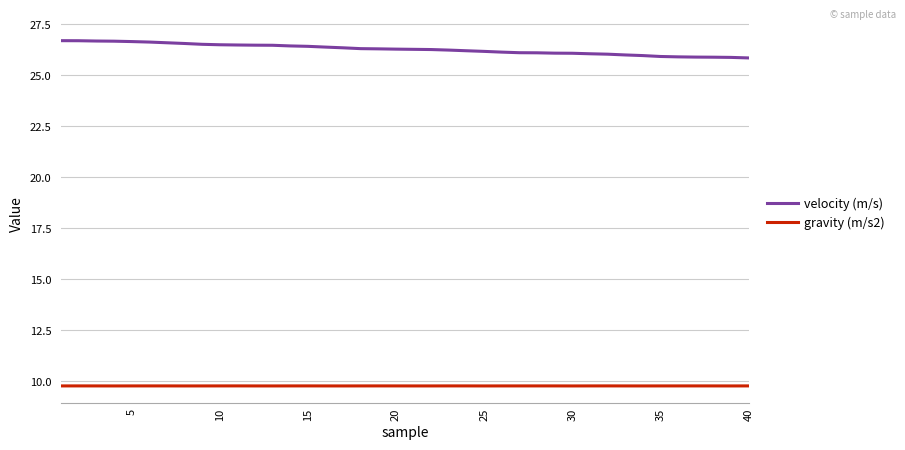

What is the smallest value displayed?

9.8